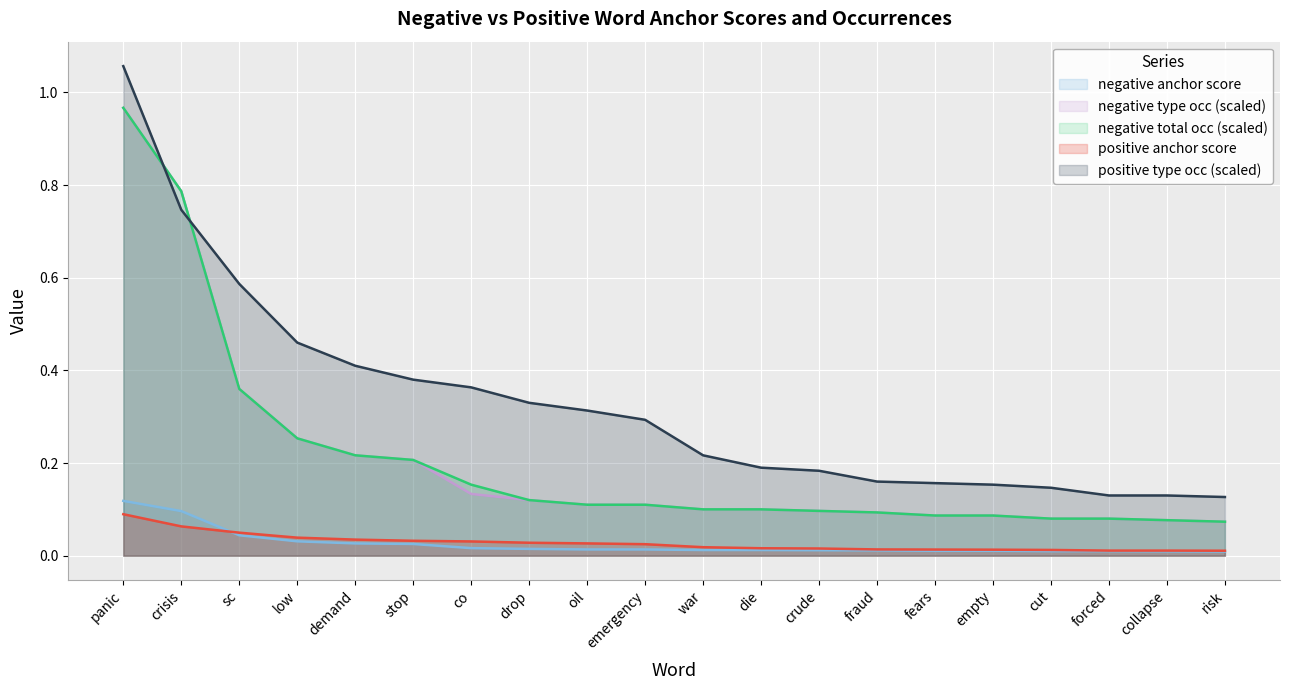

The value of negative type occ at co is 0.1. True or false?

False